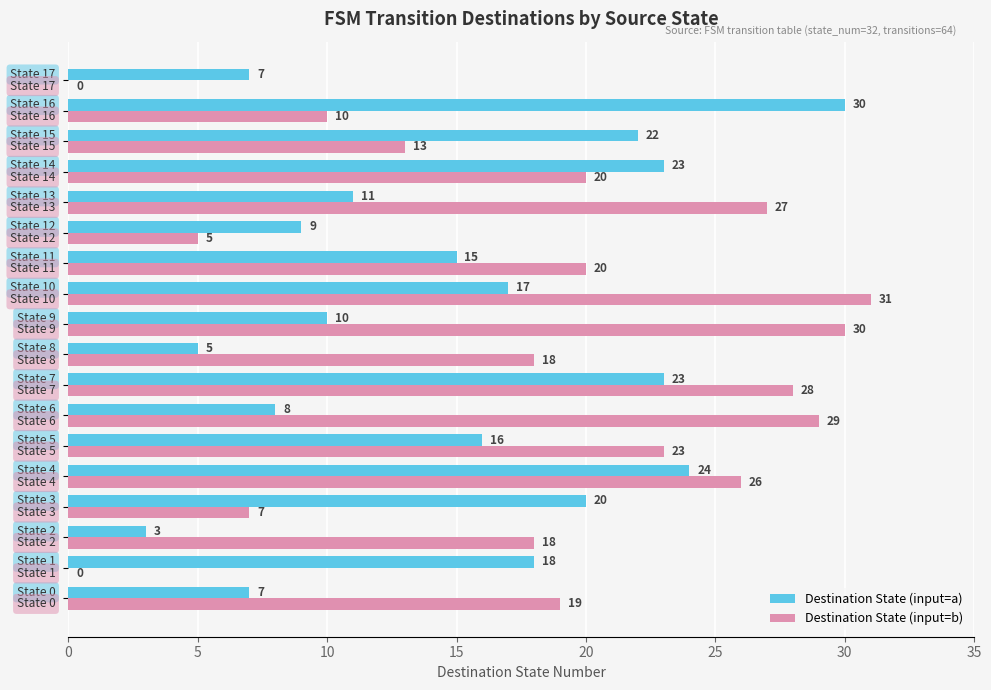

What is the sum of all Destination State (input=b) values?

324